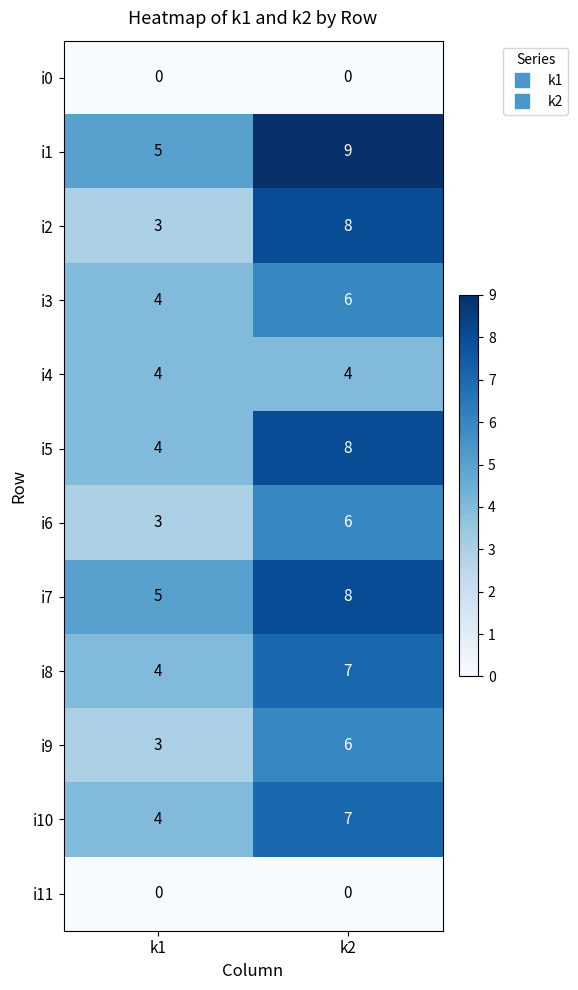

What is the average value of the i10 series?

6